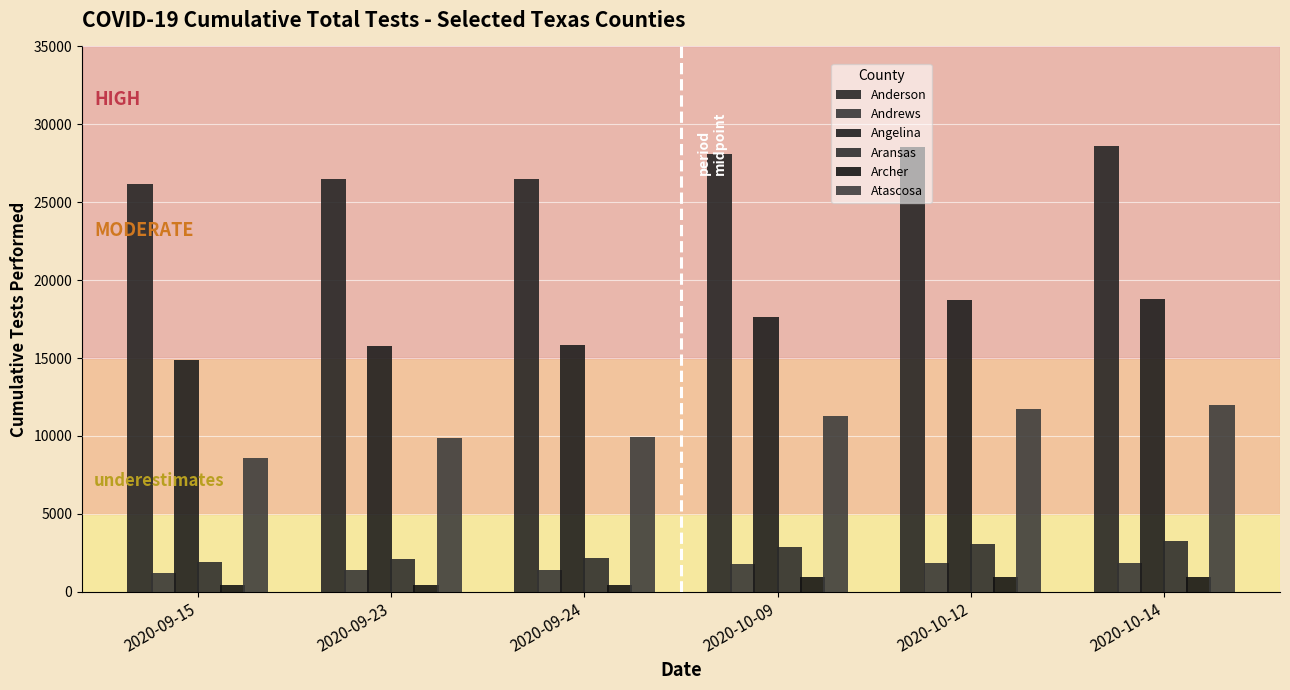

What is the approximate value of Angelina at 2020-10-14, to the nearest 100?

18800